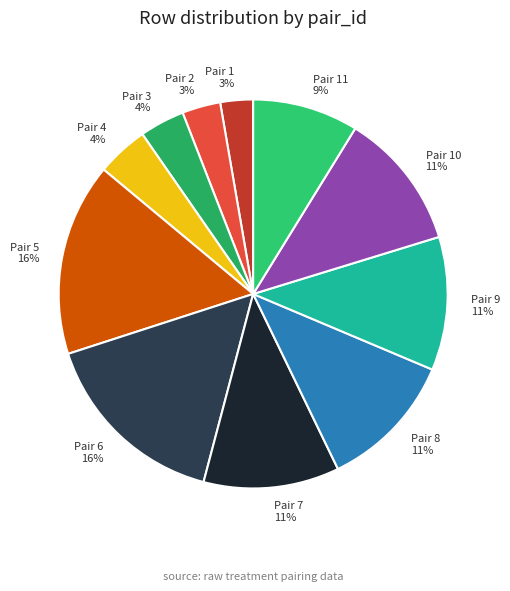

To the nearest percent, what is the difference between the largest and smallest slice percentages?

13%